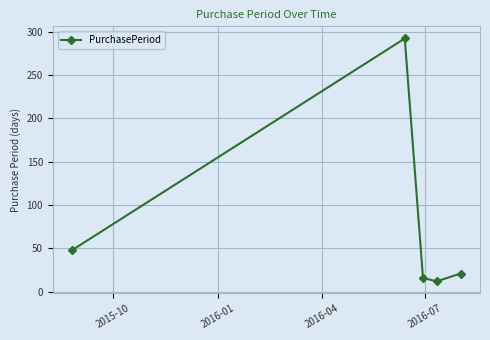

What is the minimum value shown in the chart?

12